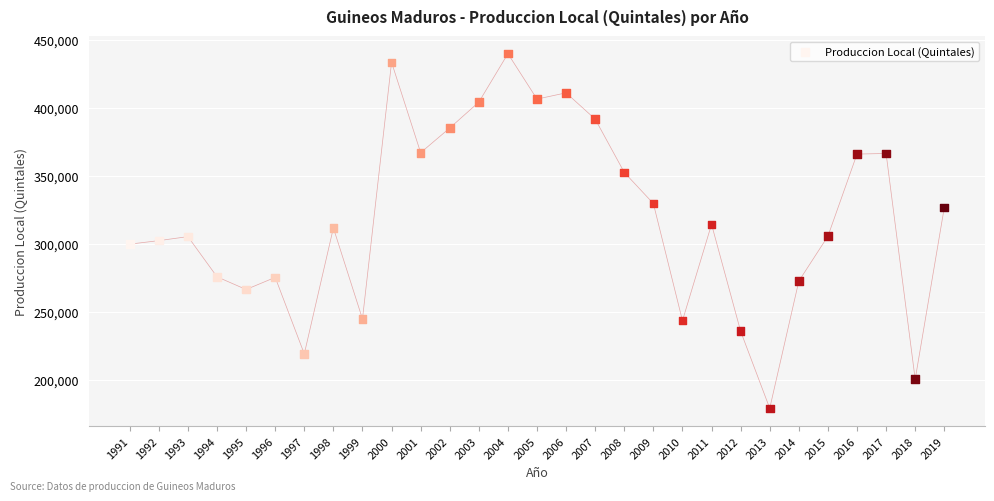

What is the range of Y values (max minus min)?

260850